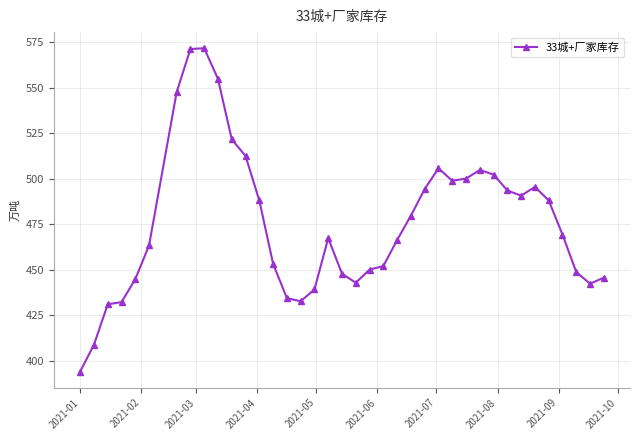

True or false: there are more than 1 points higher than both neighbors.

True